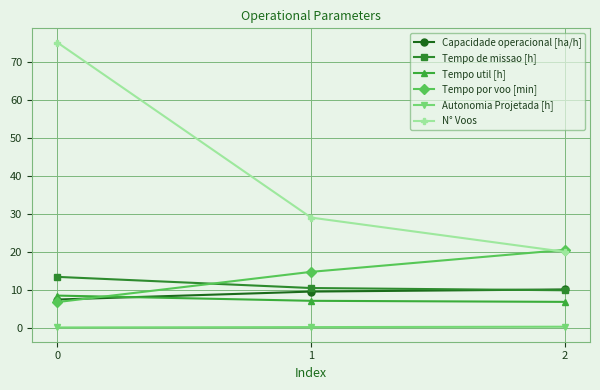

What is the difference between the Capacidade operacional [ha/h] values at 2 and 0?

2.7